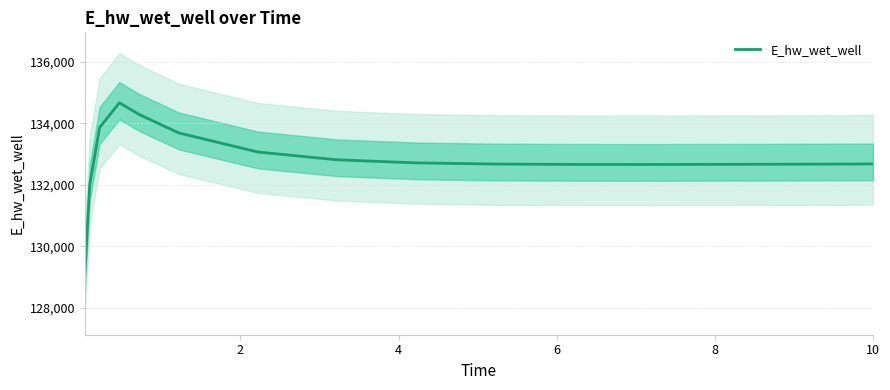

What is the value of the 11th point from the left?

133690.5